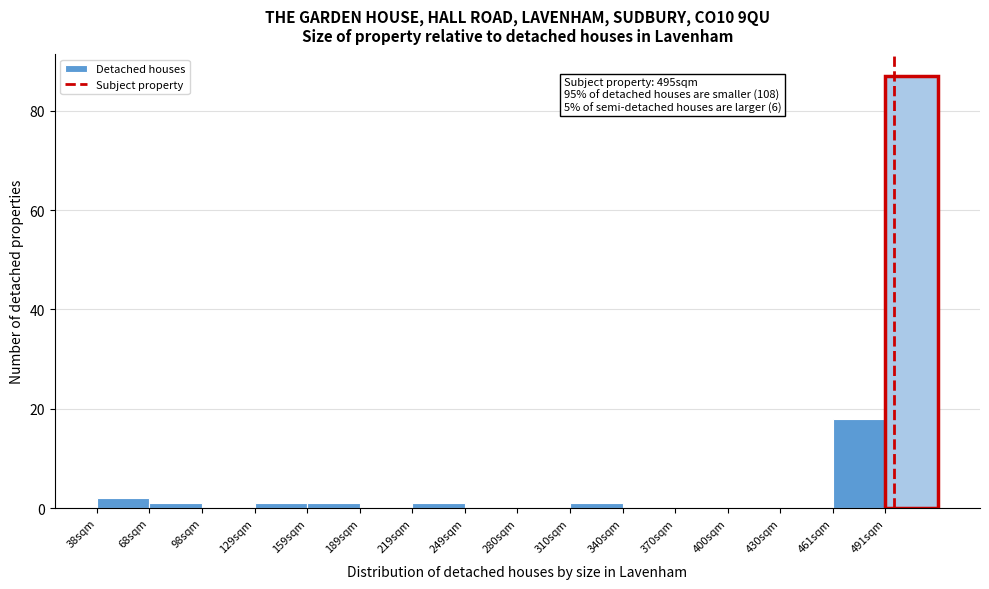

Over which range of the x-axis is the bar tallest?

490 to 520